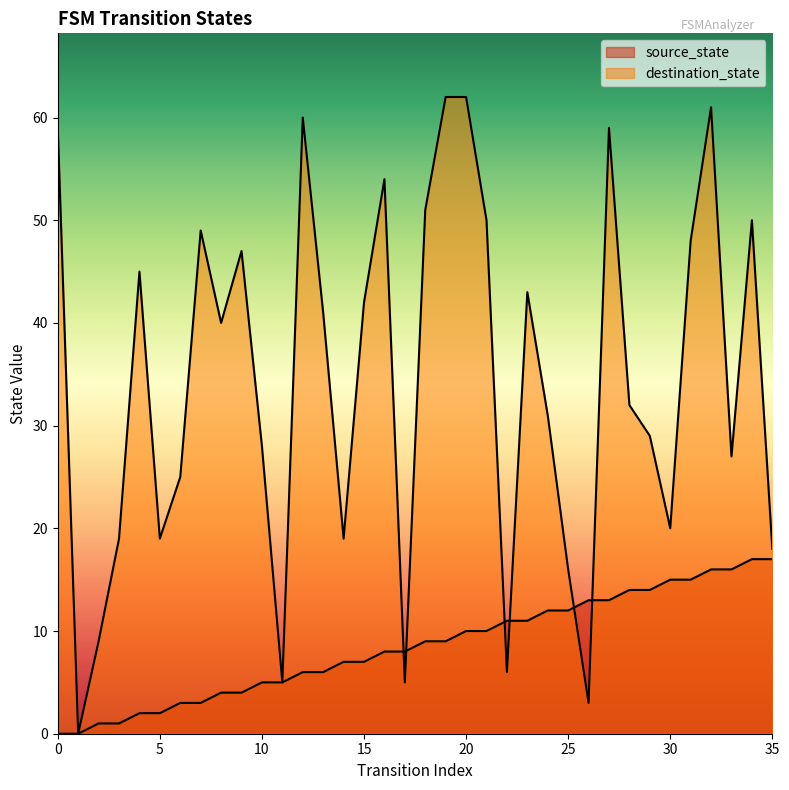

At which label does source_state reach its peak?

34